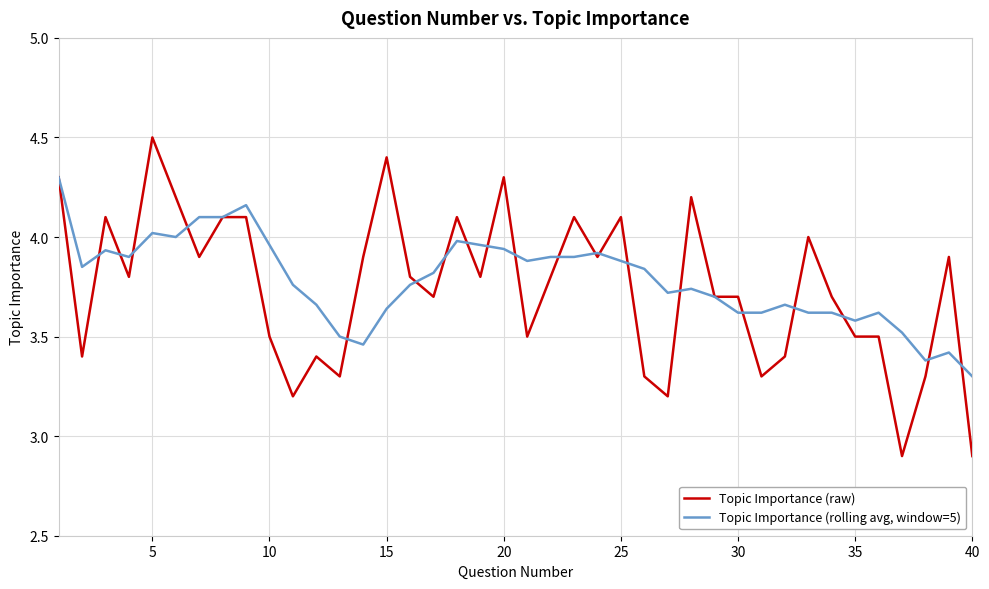

List the series in order of their peak value, lowest first.

Topic Importance (rolling avg, window=5), Topic Importance (raw)